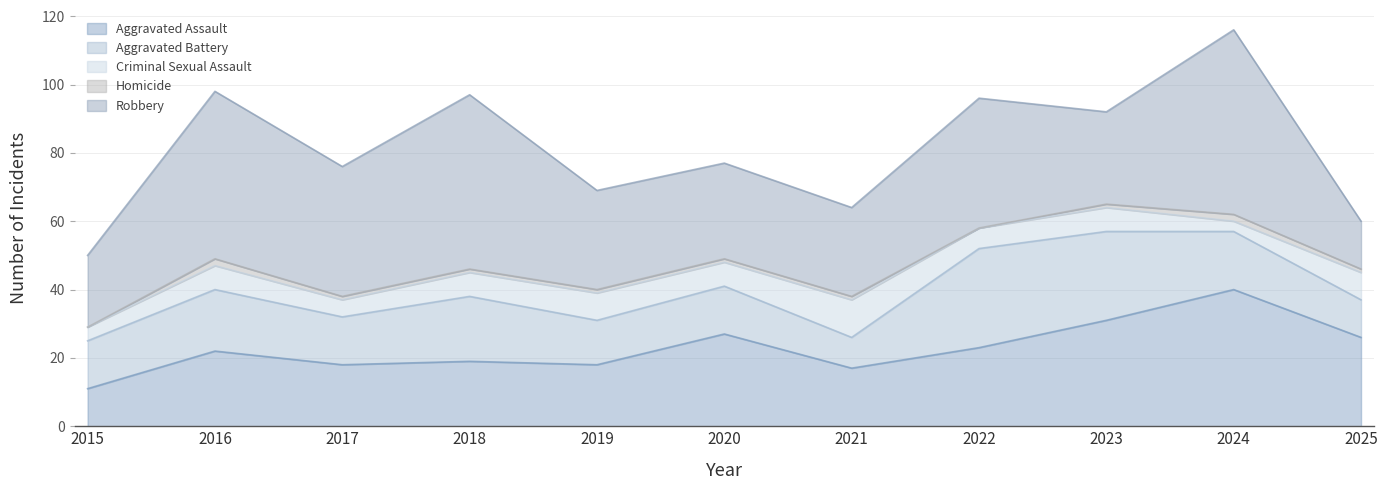

Which series has the largest total across all categories?

Robbery